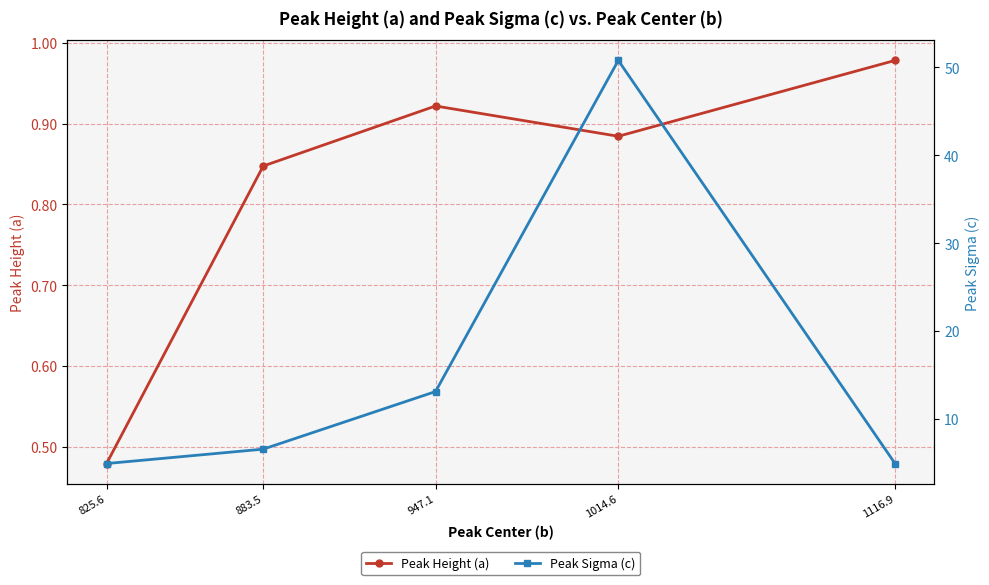

What is the average value of the Peak Sigma (c) series?

16.1